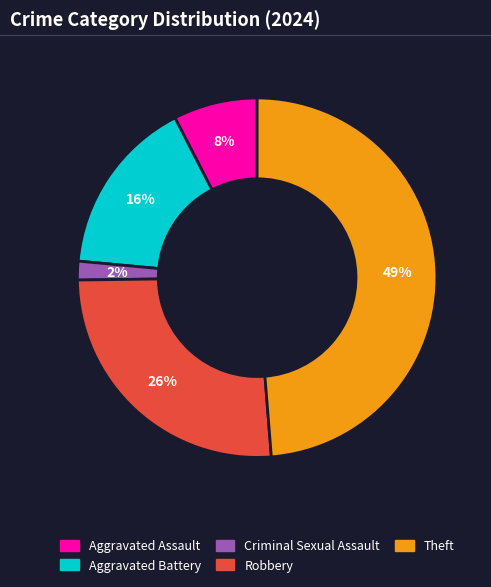

To the nearest percent, what is the combined percentage of Aggravated Assault and Aggravated Battery?

24%